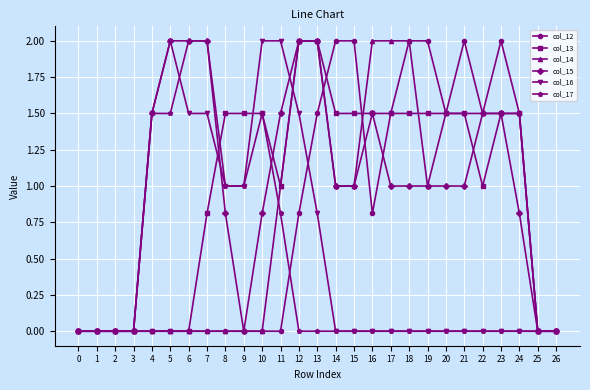

Does the chart have visible grid lines?

Yes